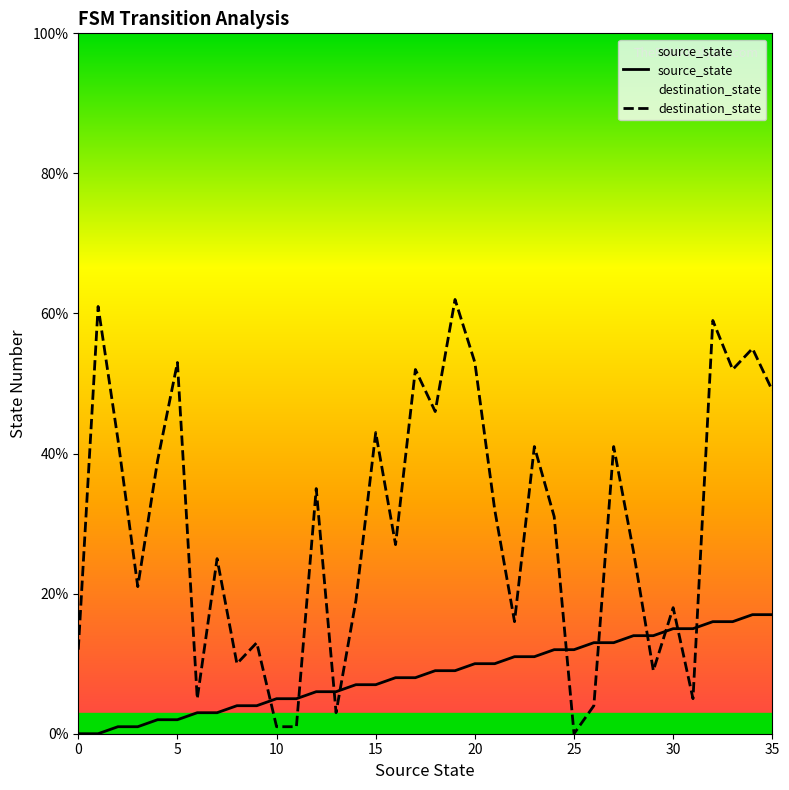

Which label corresponds to the largest value in the chart?

19